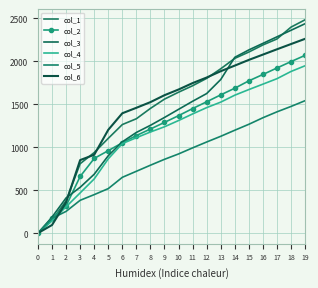

Between 8 and 12, which is larger?

12